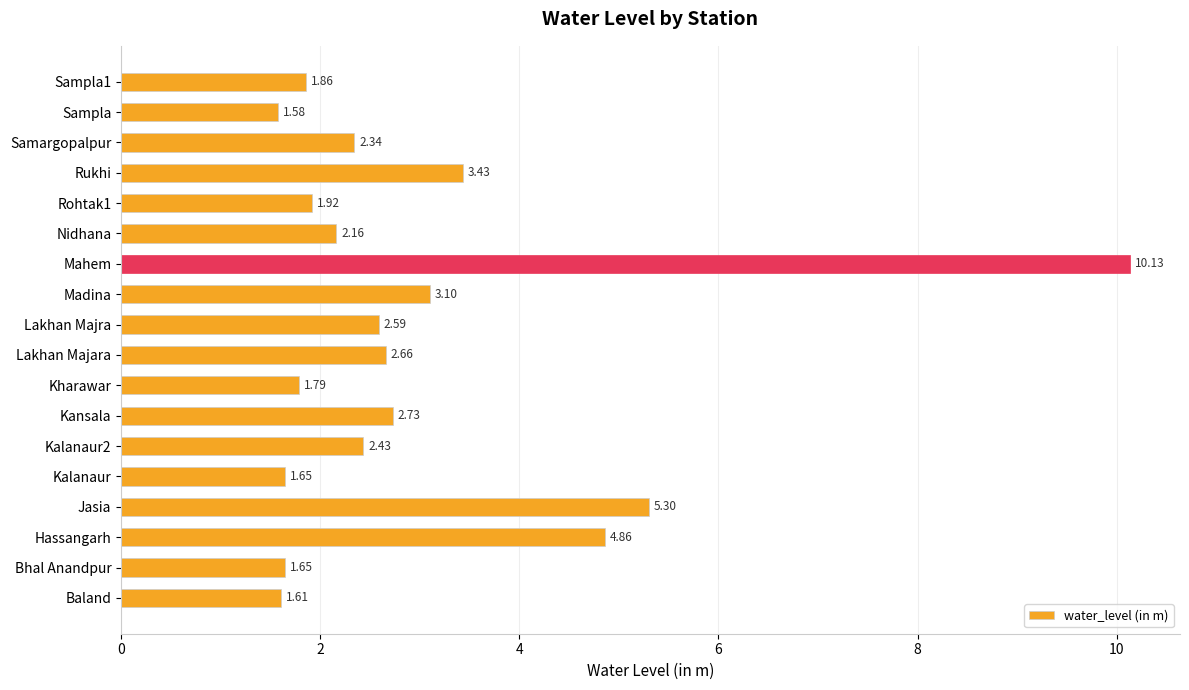

What is the average value?

3.0